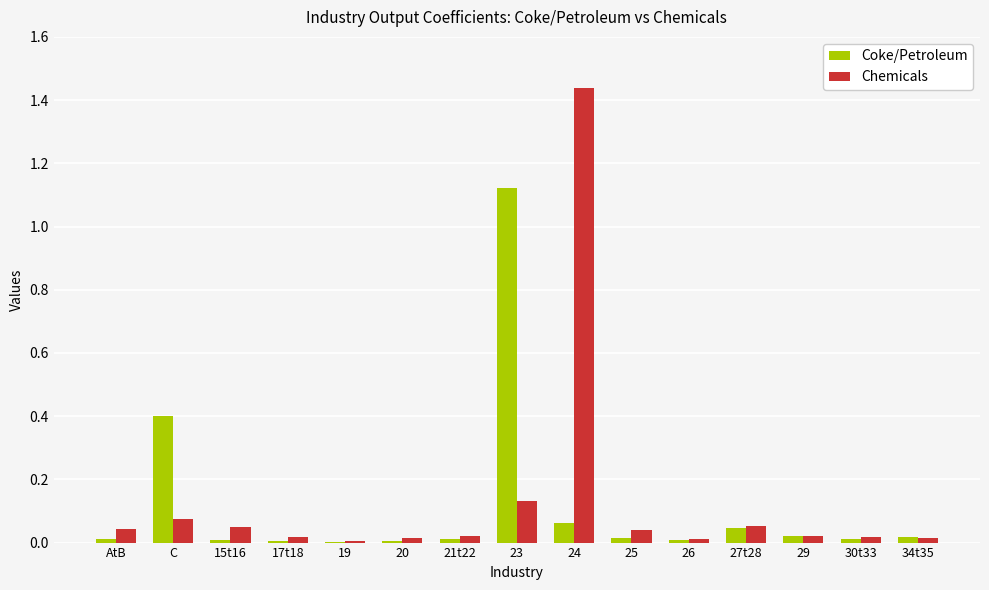

True or false: Chemicals has a value of 2.5 at 24.

False